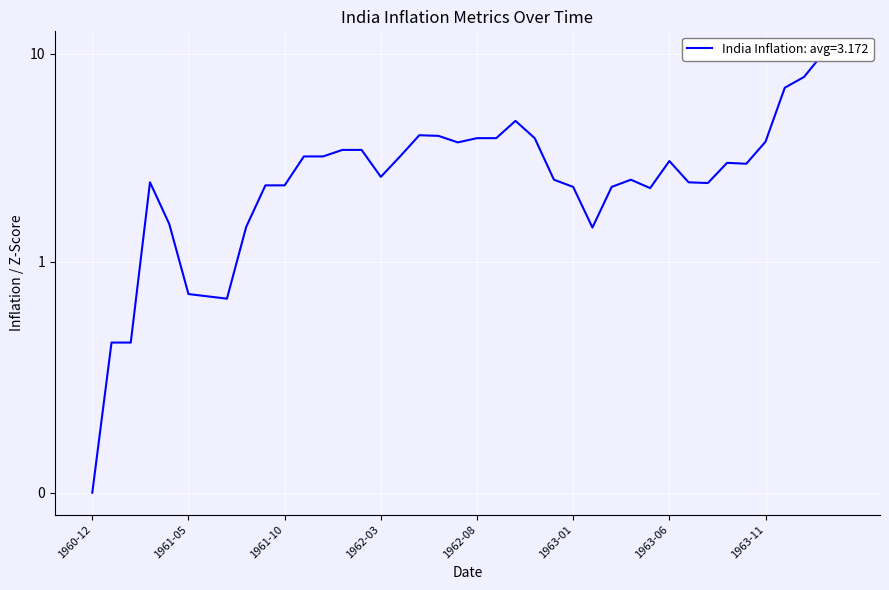

The regInflation_India series shows 2.5 at 1962-12. True or false?

True